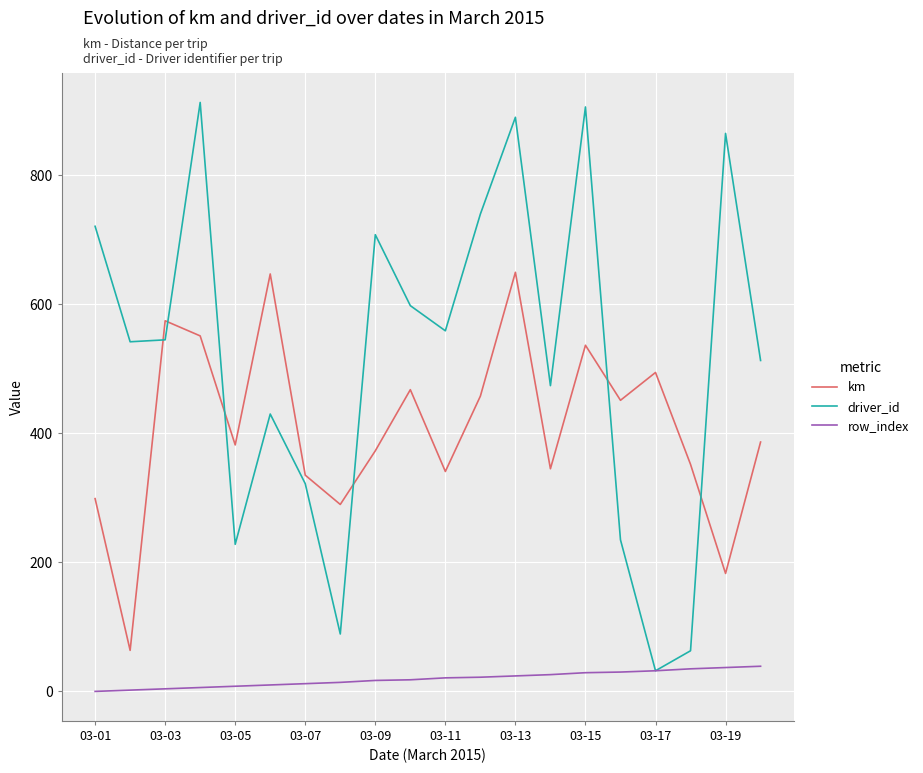

Which series has the largest total across all categories?

driver_id